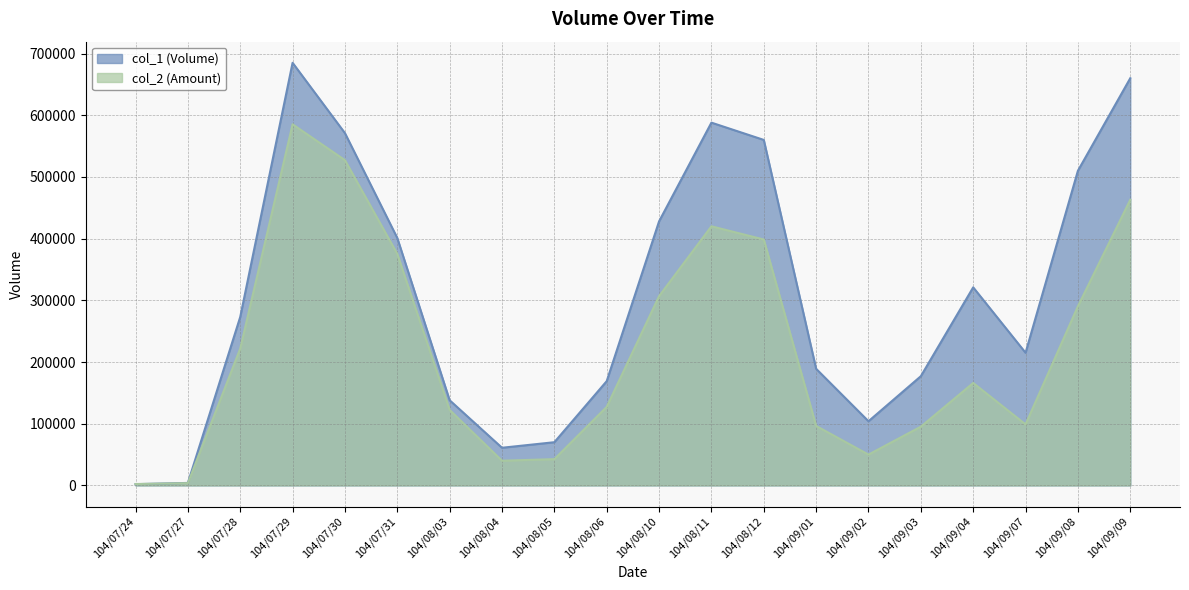

What is the sum of all col_2 values?

4432530